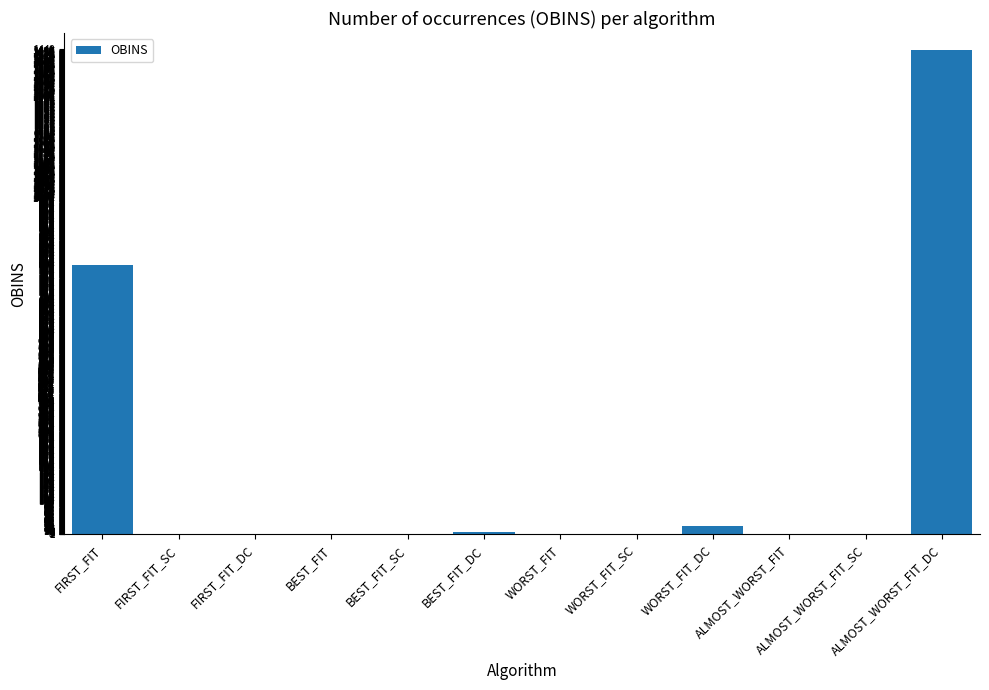

The value at BEST_FIT is 843. True or false?

False